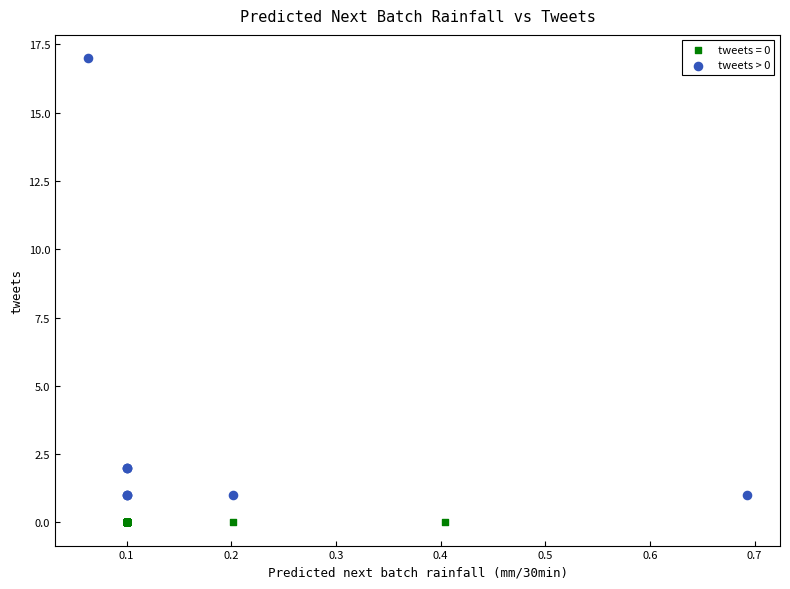

Which series contains the lowest Y value?

tweets = 0